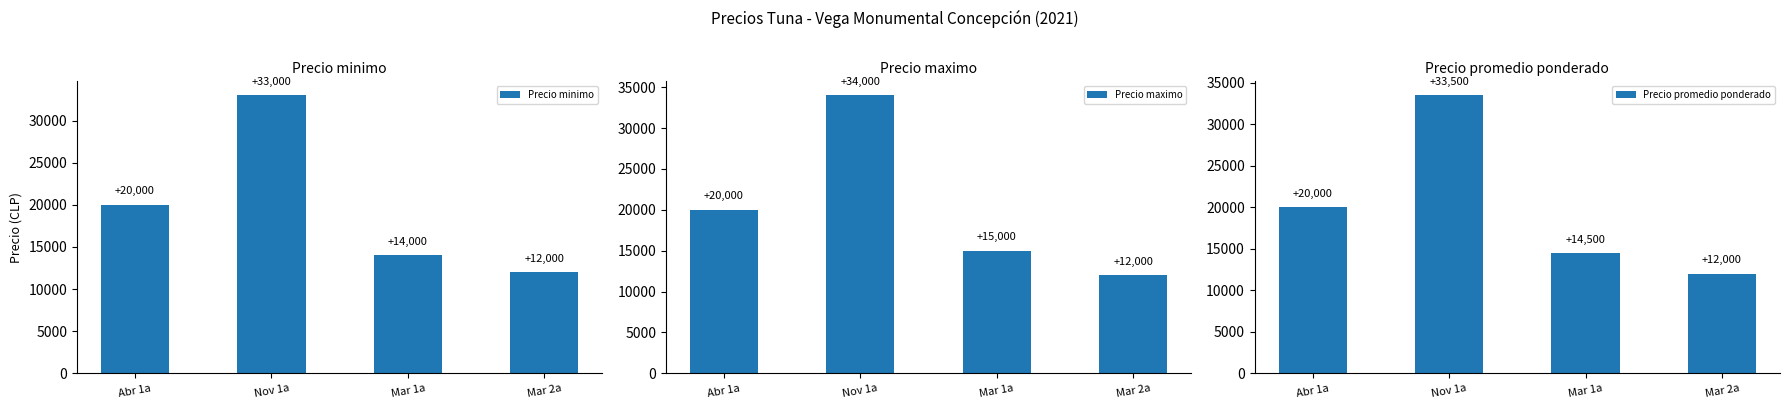

What is the sum of the Precio promedio ponderado values at Abr 1a and Mar 1a?

34500